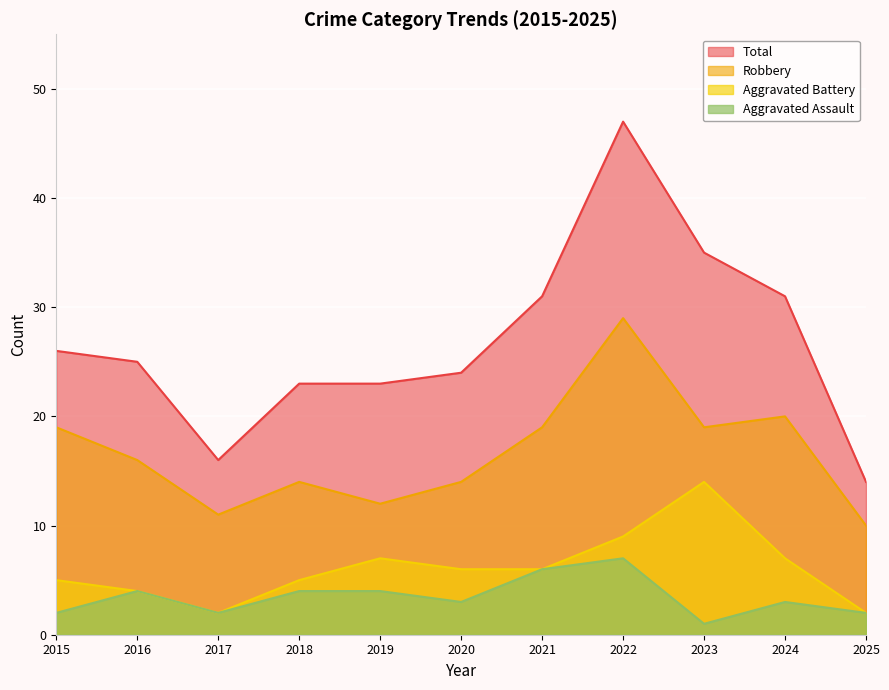

At which label does Robbery reach its peak?

2022